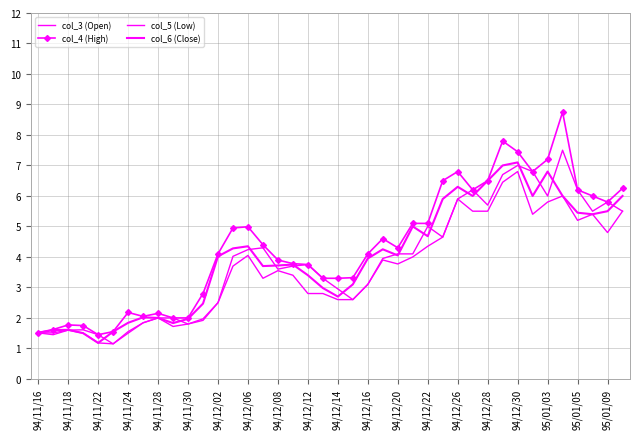

Reading right to left, extract all data points from this chart.

col_3 (Open): 5.5	5.8	5.5	6.2	7.5	6.0	6.8	7.0	6.7	5.7	6.2	5.9	4.7	5.0	4.1	4.1	4.0	3.1	2.6	3.0	3.3	3.8	3.7	3.6	4.3	4.2	4.0	2.5	2.0	1.8	2.0	2.0	1.8	1.6	1.1	1.4	1.6	1.6	1.5	1.5
col_4 (High): 6.2	5.8	6.0	6.2	8.8	7.2	6.8	7.5	7.8	6.5	6.2	6.8	6.5	5.1	5.1	4.3	4.6	4.1	3.3	3.3	3.3	3.8	3.8	3.9	4.4	5.0	5.0	4.1	2.8	2.0	2.0	2.1	2.0	2.2	1.6	1.4	1.8	1.8	1.6	1.5
col_5 (Low): 5.5	4.8	5.4	5.2	6.0	5.8	5.4	6.8	6.5	5.5	5.5	5.9	4.7	4.3	4.0	3.8	3.9	3.1	2.6	2.6	2.8	2.8	3.4	3.5	3.3	4.0	3.7	2.5	1.9	1.8	1.7	2.0	1.8	1.5	1.1	1.2	1.5	1.6	1.4	1.5
col_6 (Close): 6.0	5.5	5.4	5.5	6.0	6.8	6.0	7.1	7.0	6.5	6.0	6.3	5.9	4.7	5.0	4.0	4.2	4.0	3.1	2.7	3.0	3.4	3.8	3.7	3.7	4.3	4.3	4.0	2.5	2.0	1.8	2.0	2.0	1.8	1.6	1.2	1.5	1.6	1.6	1.5